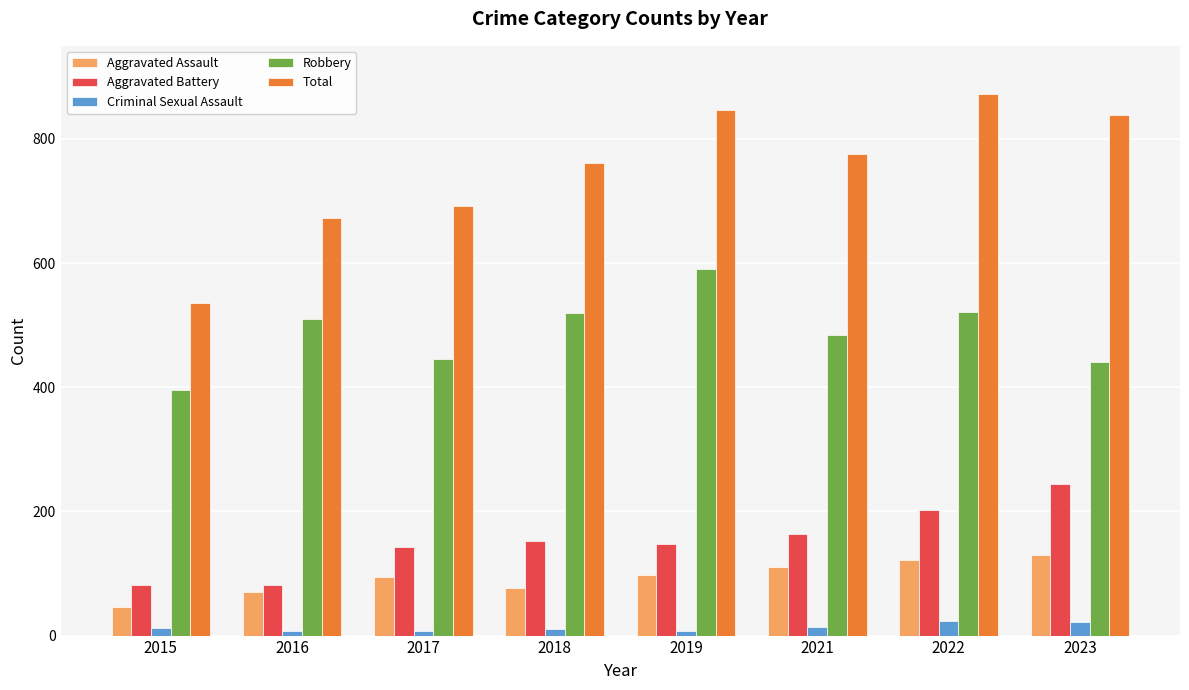

True or false: Aggravated Battery has a value of 244 at 2023.

True